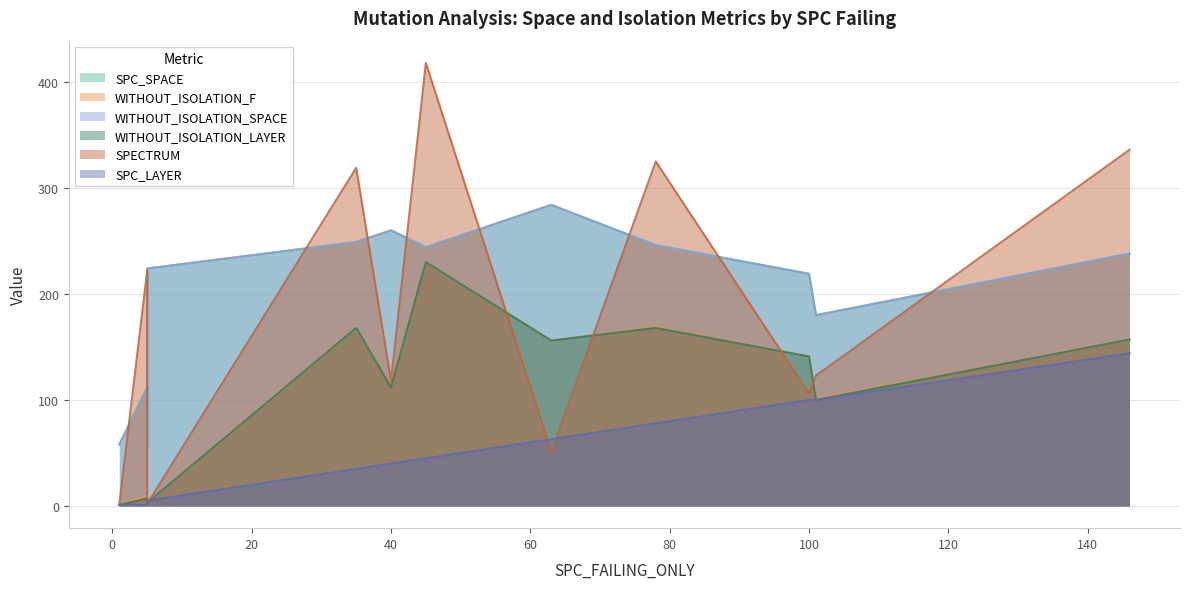

What is the highest value of the WITHOUT_ISOLATION_SPACE series?

284